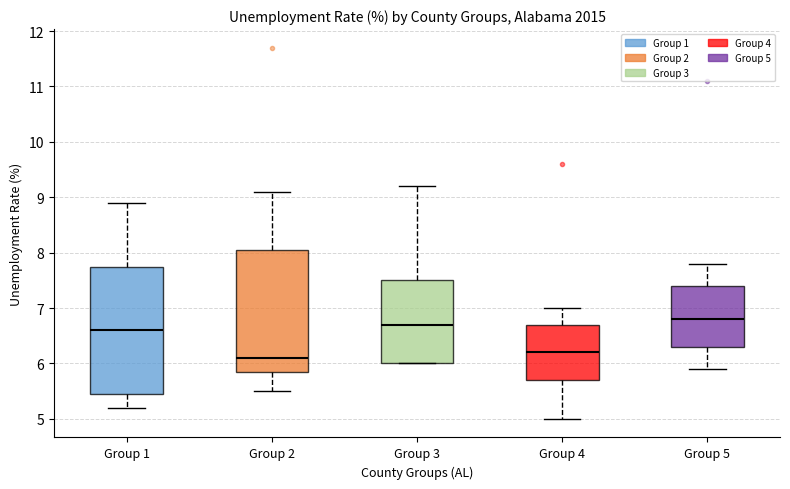

Which box's median line is the lowest?

Group 2